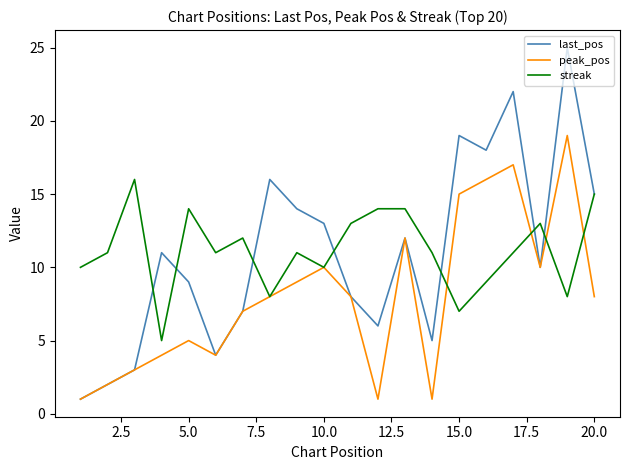

Does the chart have visible grid lines?

No